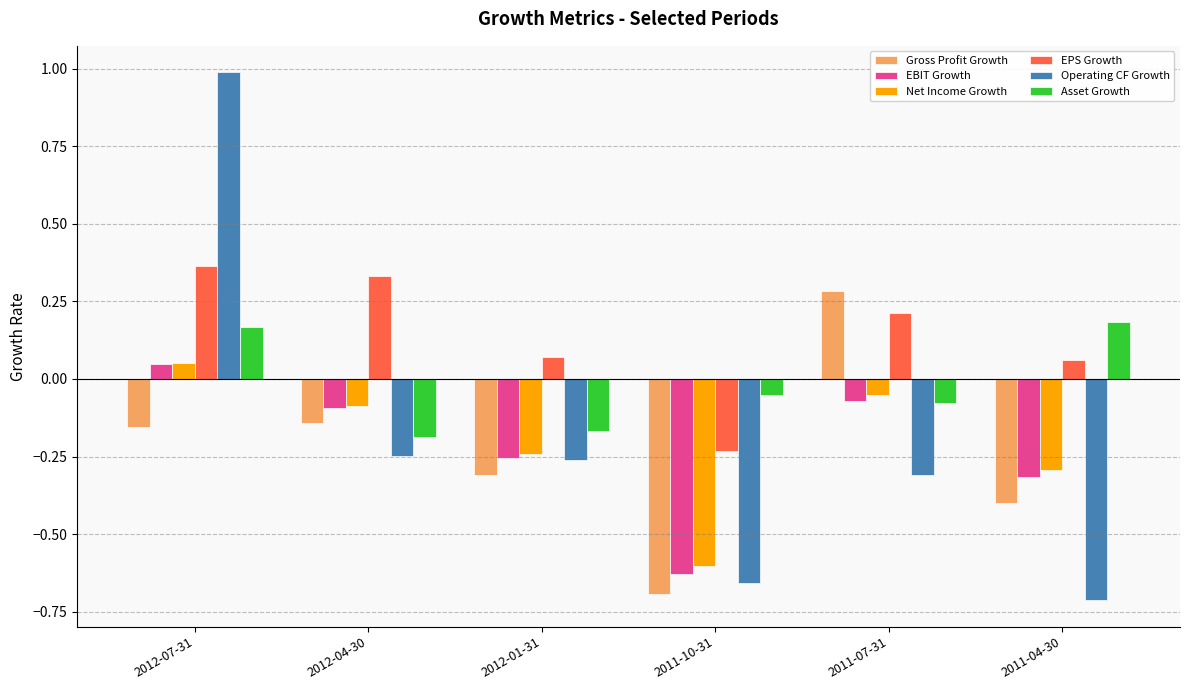

How many values in EPS Growth are below zero?

1